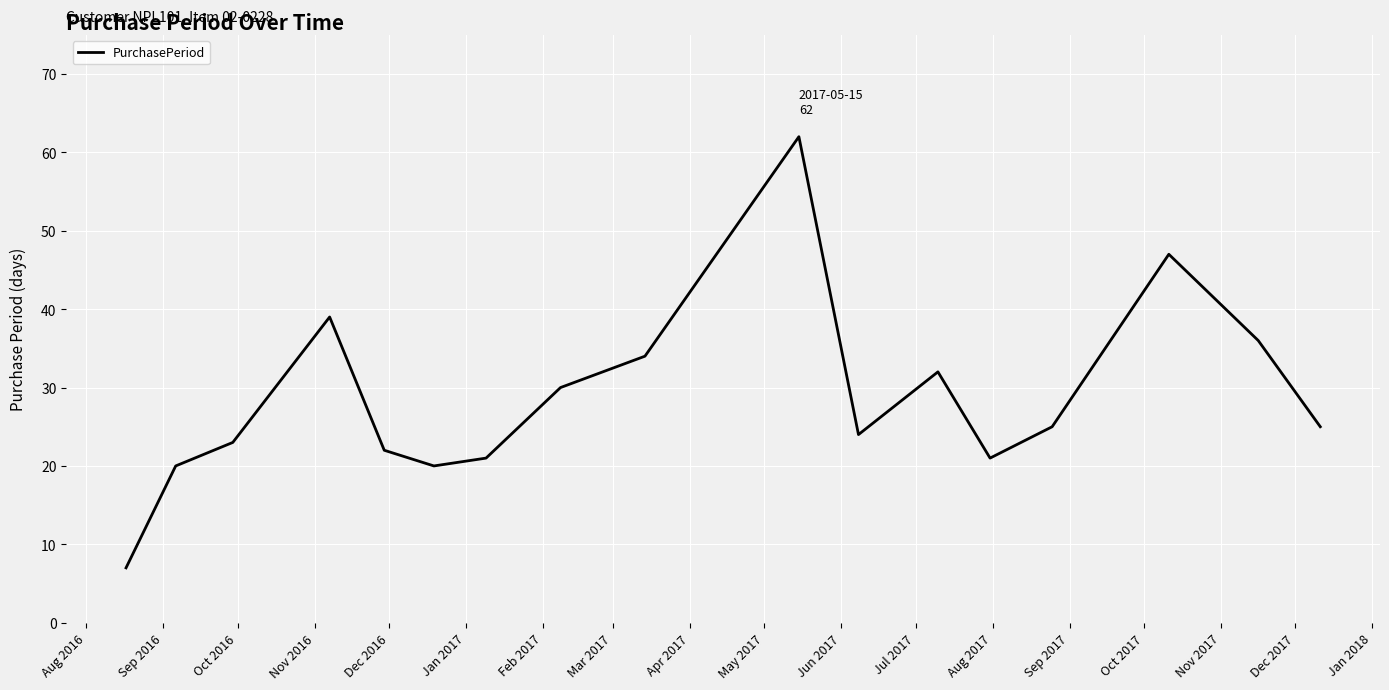

What is the maximum value shown in the chart?

62